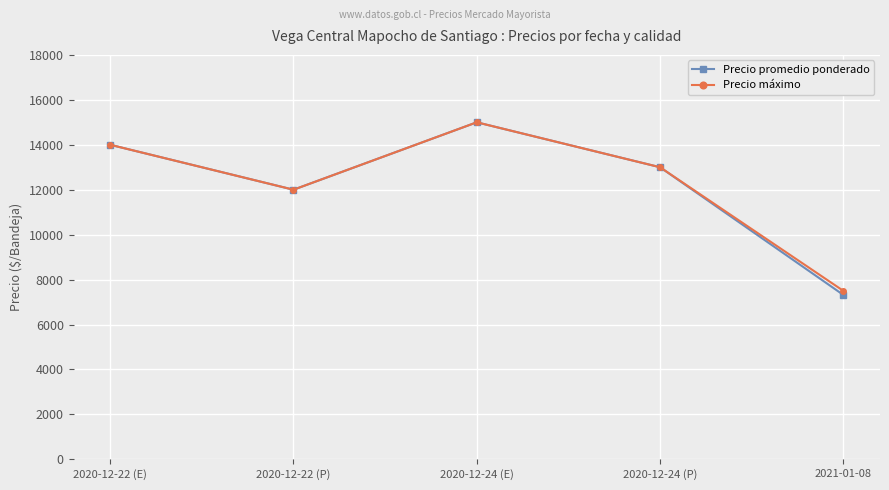

How many distinct data groups are displayed?

2